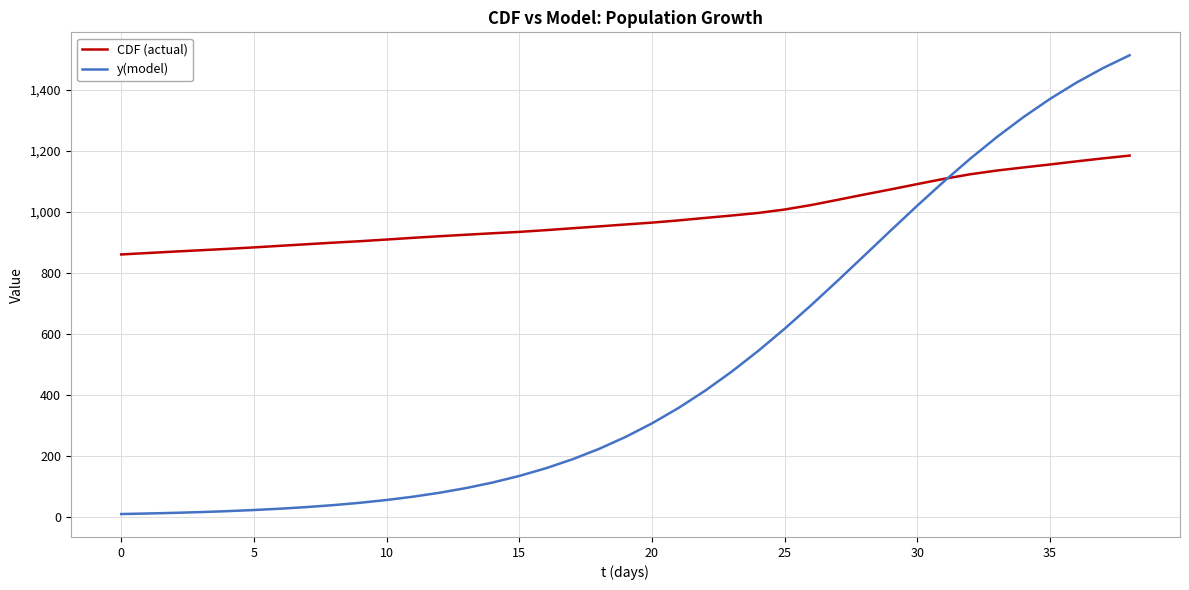

List the series in order of their overall mean, highest first.

CDF (actual), y(model)